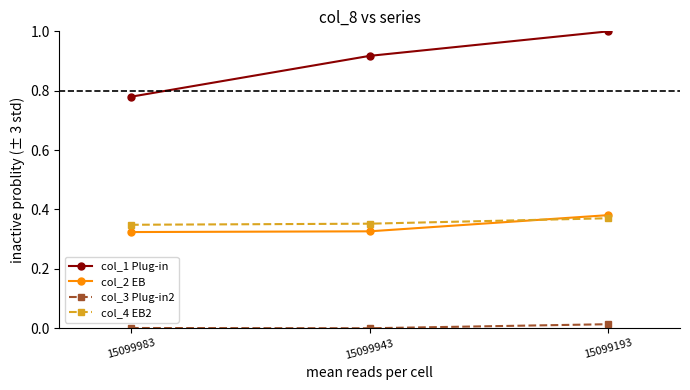

Which series changed the most between 15099983 and 15099943?

col_1 Plug-in